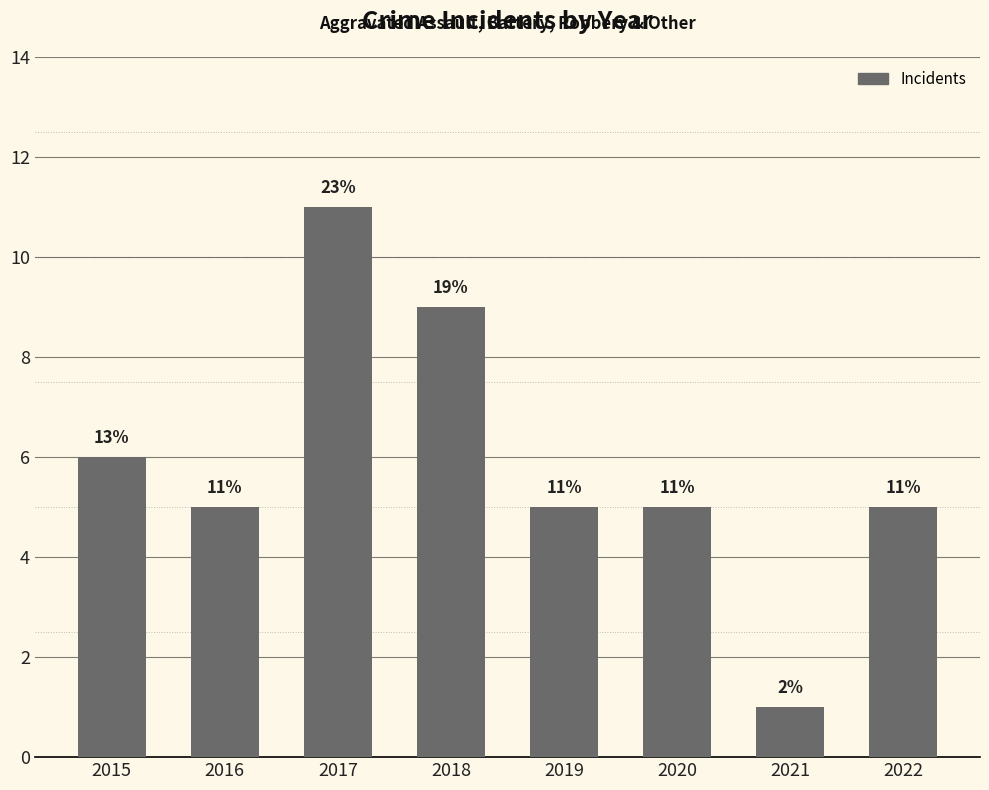

What is the change in value from 2017 to 2022?

-6